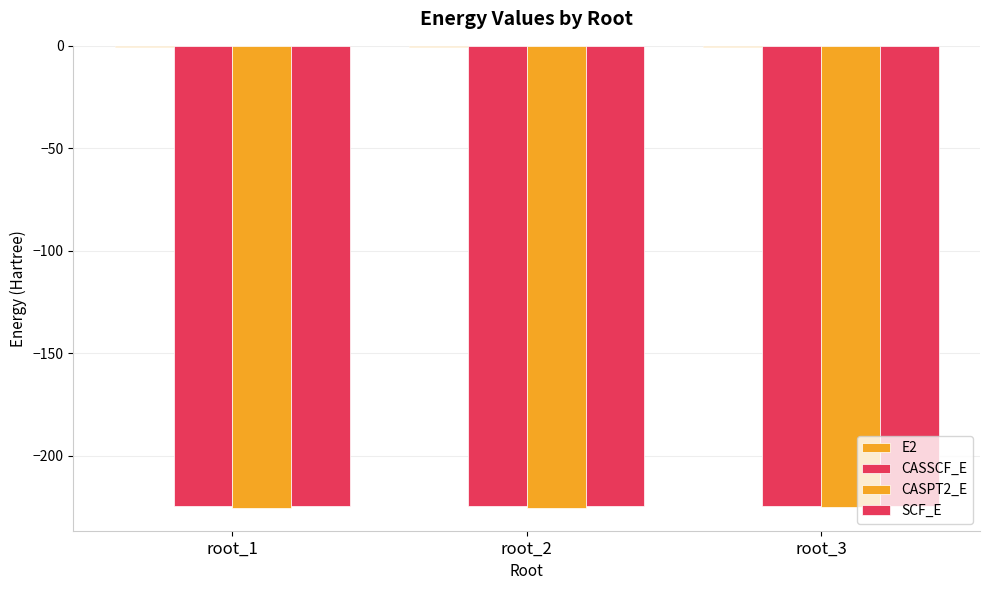

How many groups of bars are there?

3